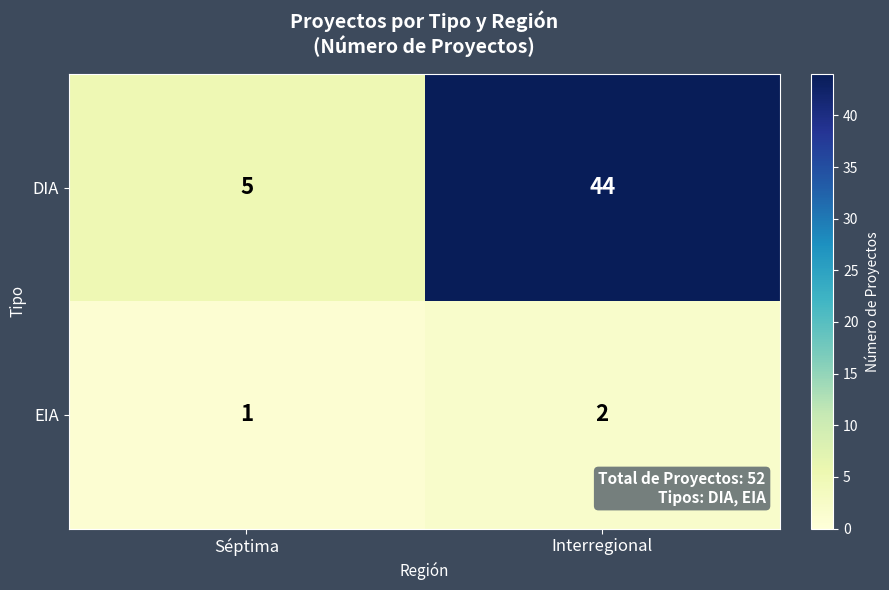

Which series has the widest spread of values?

DIA